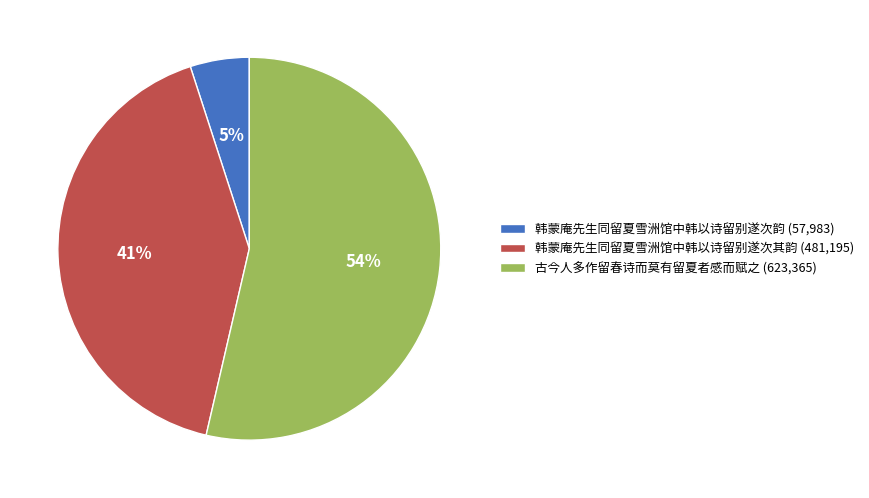

Do 韩蒙庵先生同留夏雪洲馆中韩以诗留别遂次韵 (57,983) and 古今人多作留春诗而莫有留夏者感而赋之 (623,365) together represent more than half of the pie?

Yes